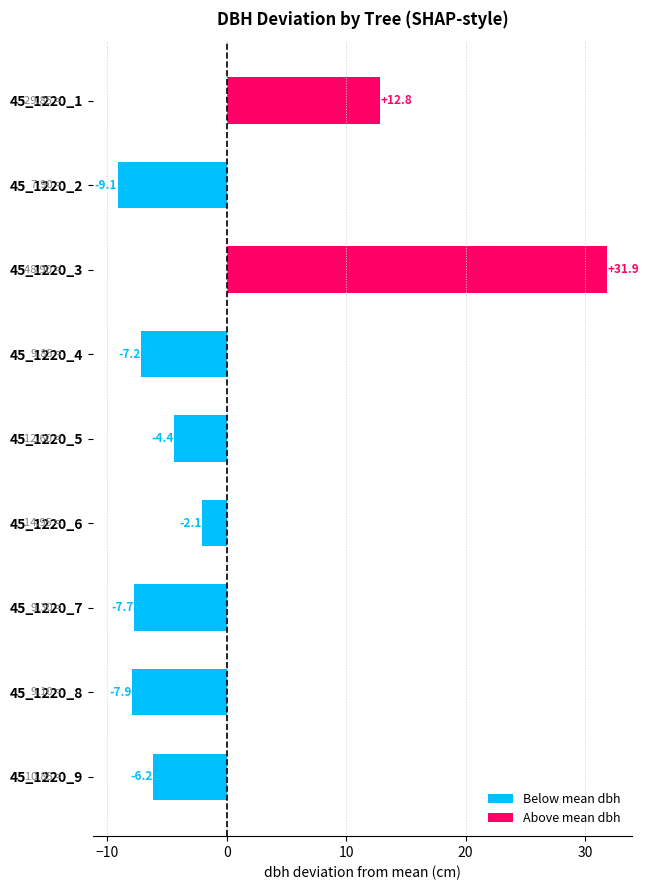

How many data points are less than -6?

5